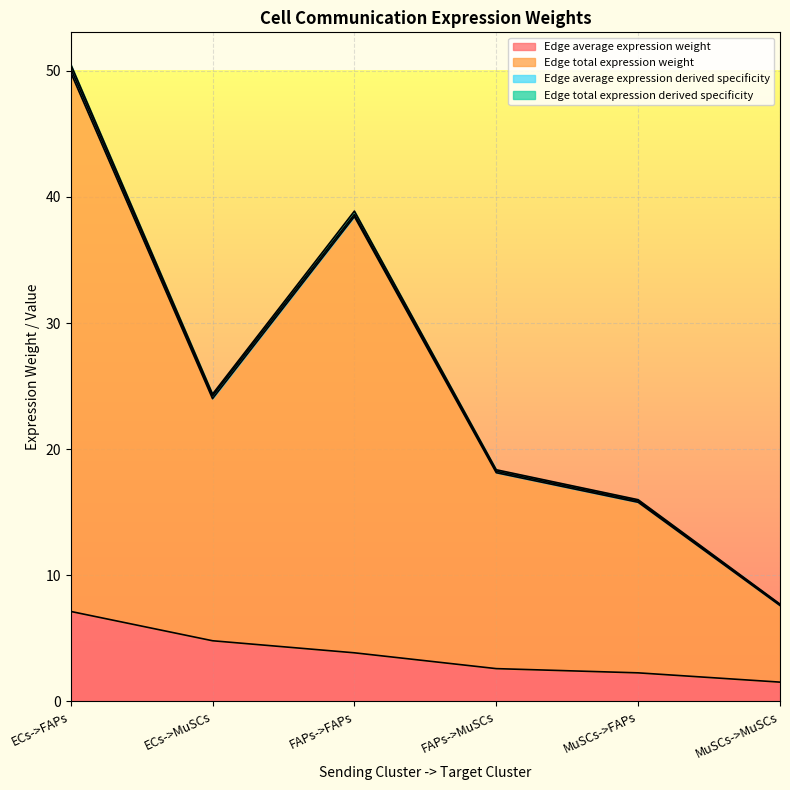

What position from the left is FAPs->MuSCs?

4